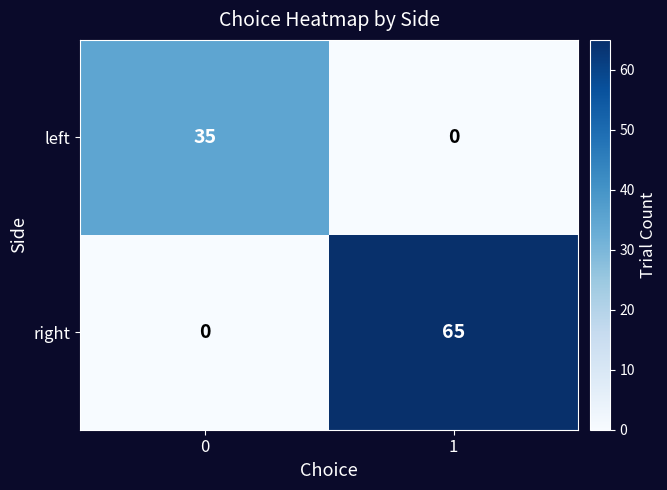

Rank the series by their maximum value, from highest to lowest.

right, left